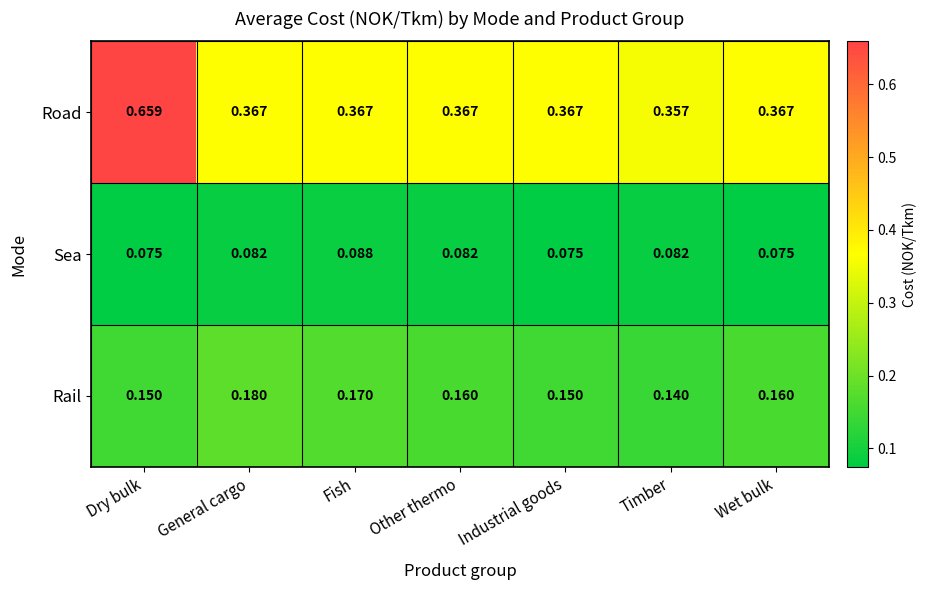

Which category has the highest value in the Sea series?

Fish